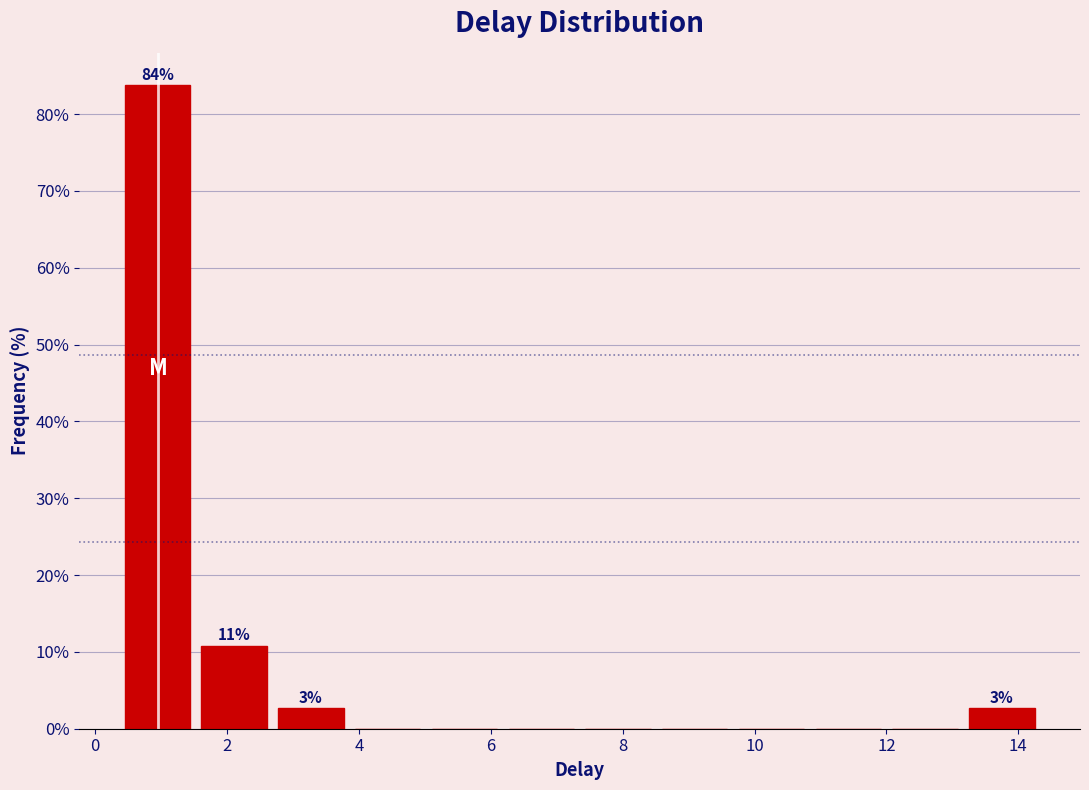

Over which range of the x-axis is the bar tallest?

0.4 to 1.6